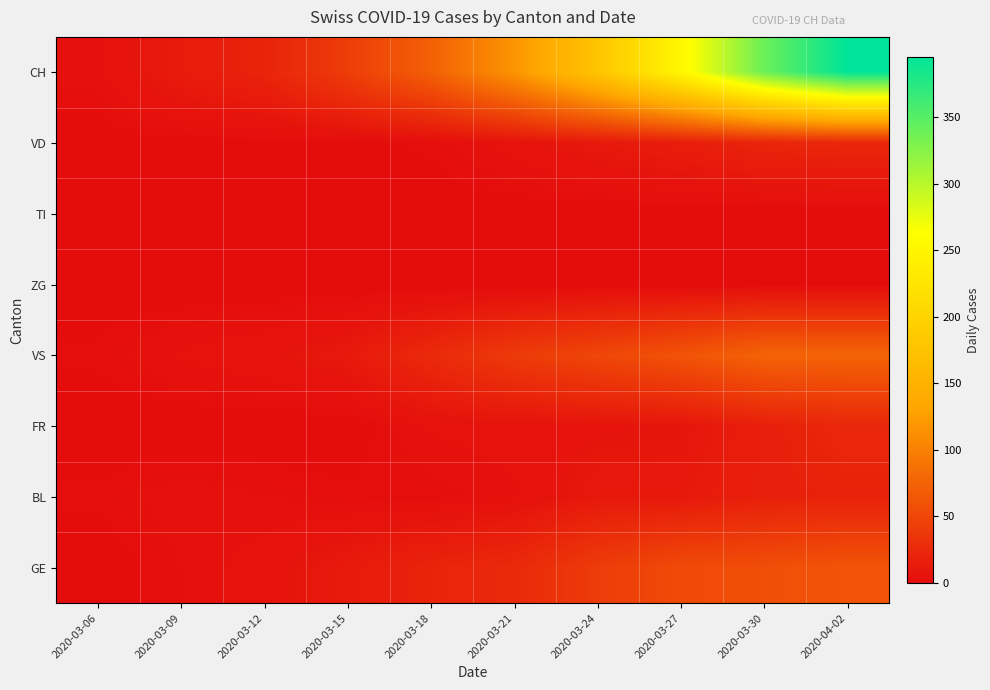

At which category is the sum across all series the highest?

2020-04-02